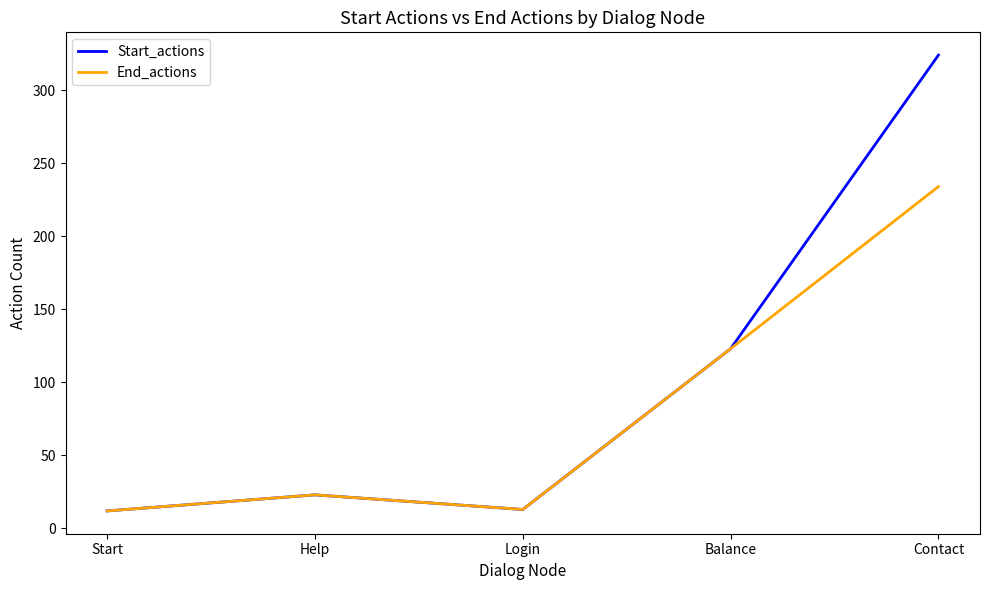

Is this an area chart (filled region under the line)?

No